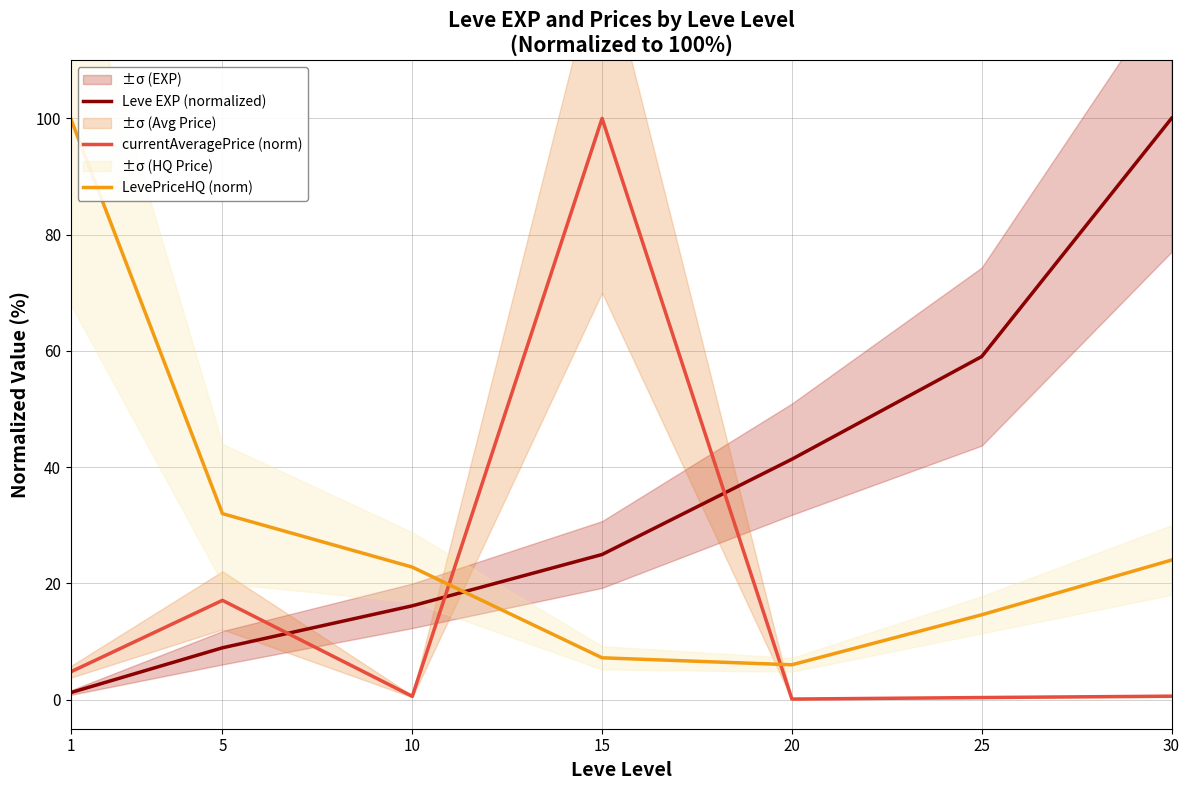

At how many categories does at least one series exceed 63?

3